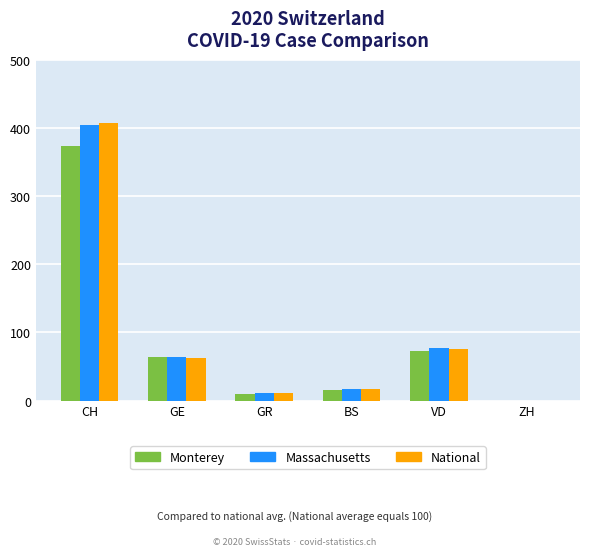

What is the difference between the National values at VD and BS?

59